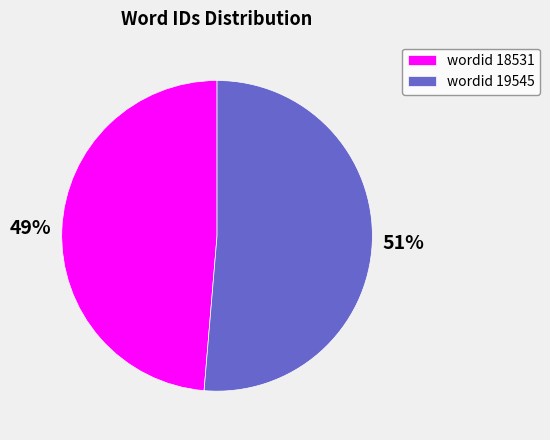

To the nearest percent, what percentage of the pie is wordid 19545?

51%